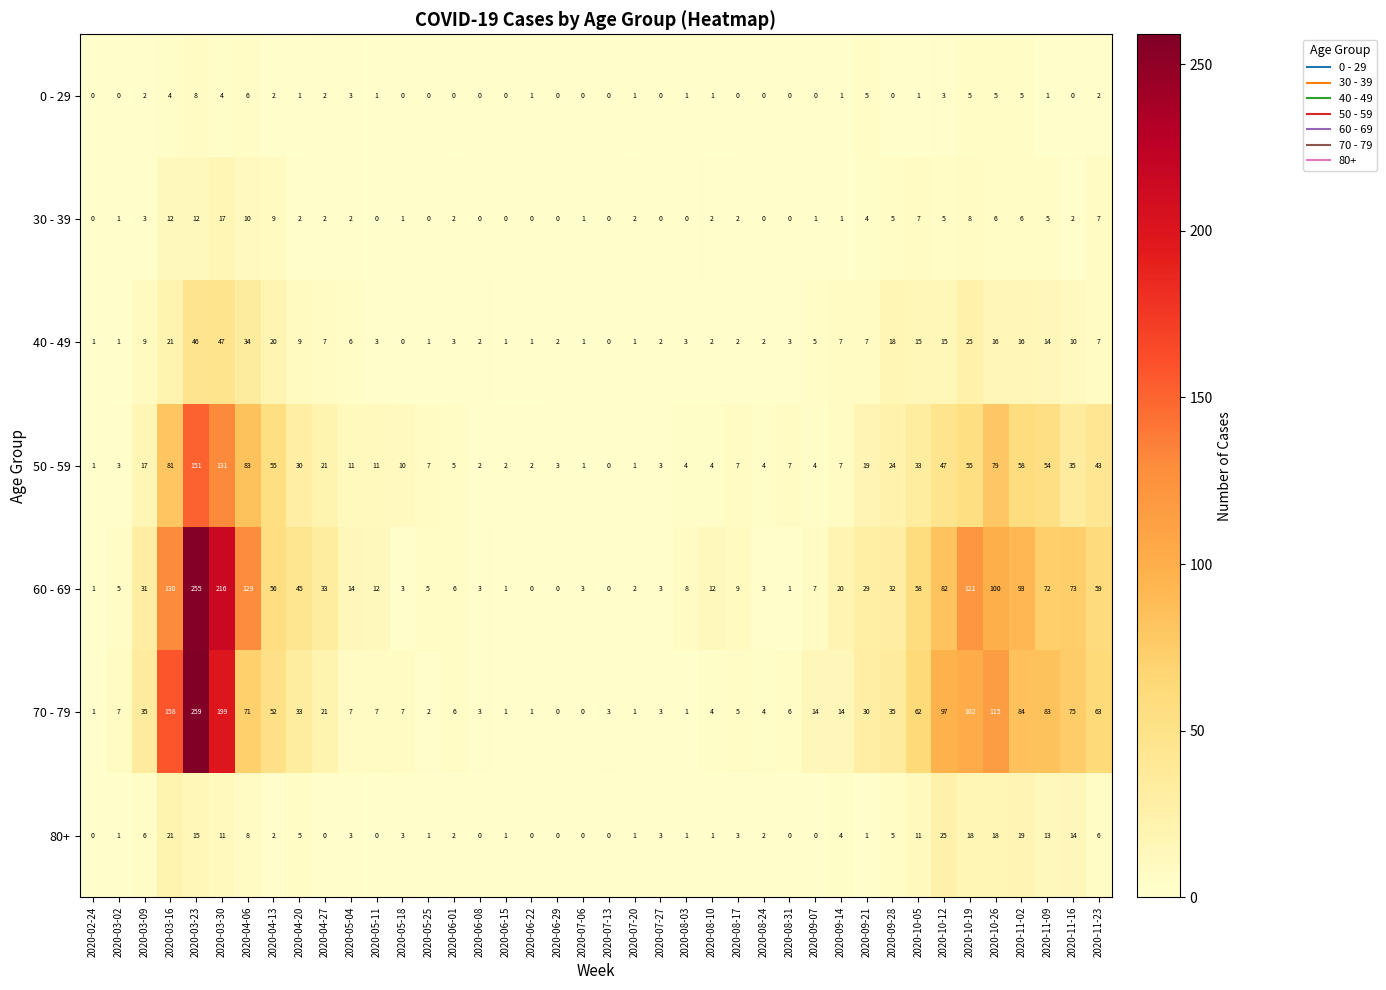

Count the number of data series in this chart.

7